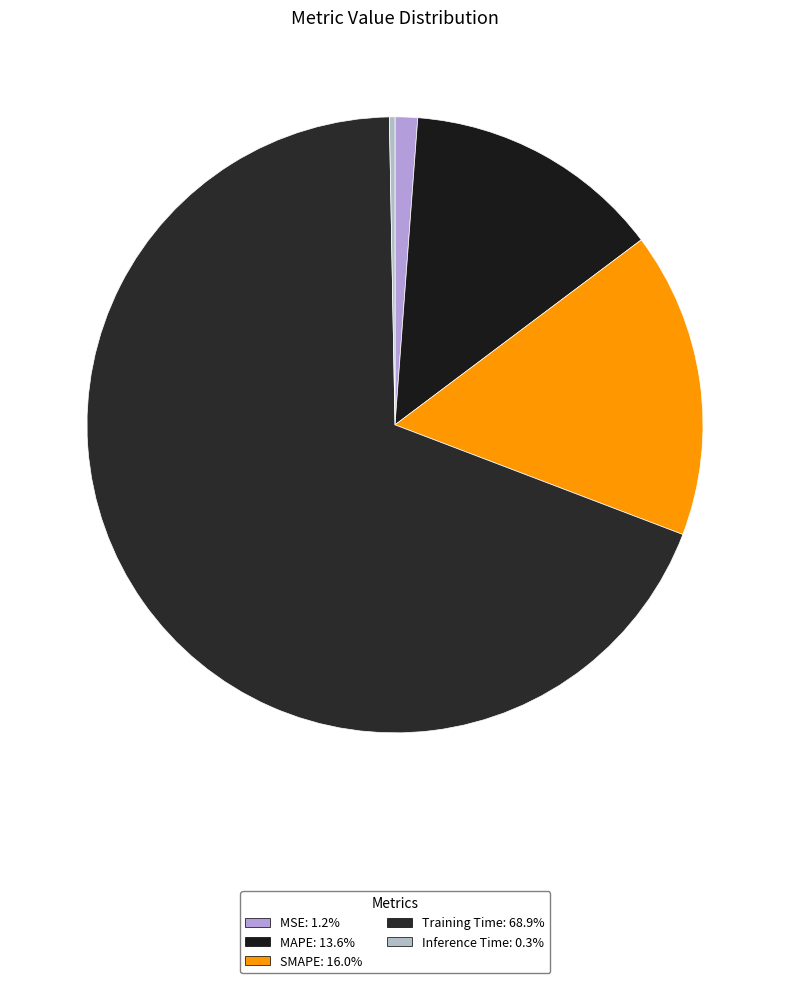

Is it true that Training Time is 60% of the pie?

False